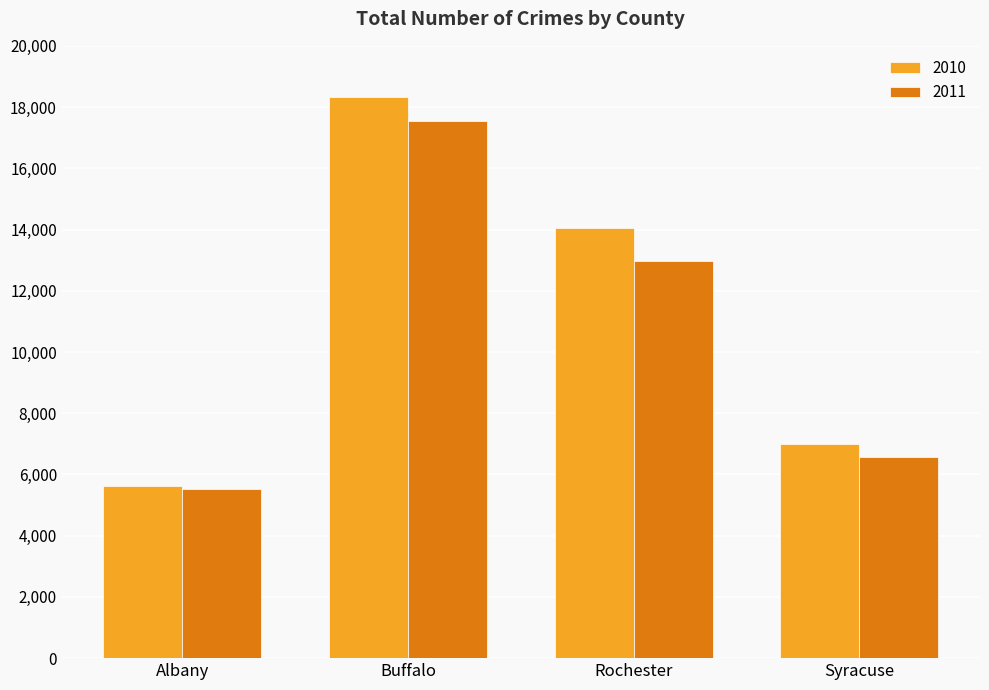

How many bars are there in total?

8